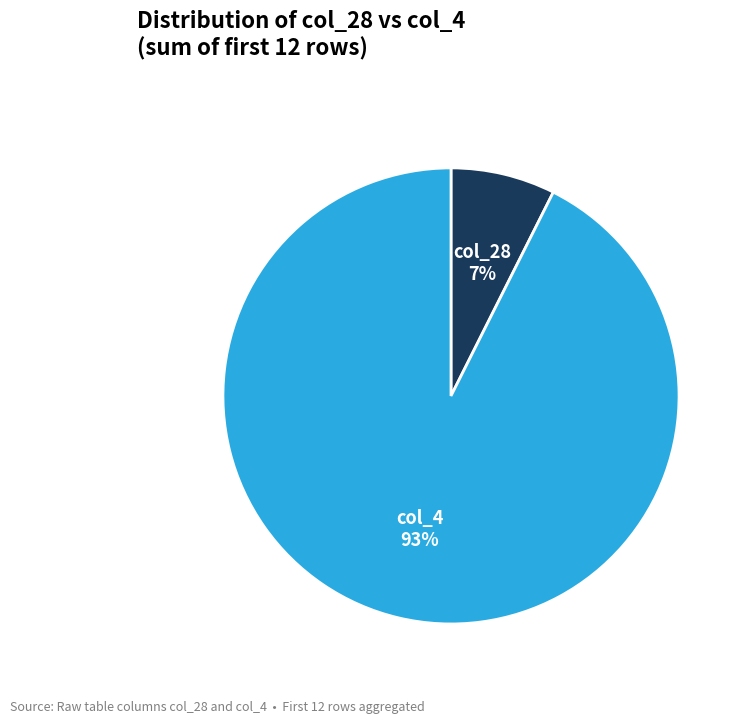

The col_28 slice represents 18% of the pie. True or false?

False